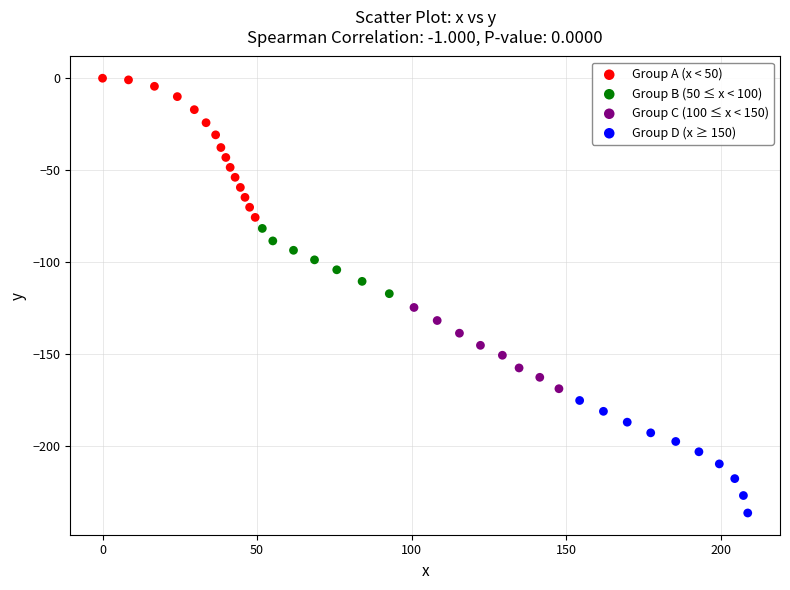

Which series reaches the maximum Y coordinate?

Group A (x < 50)